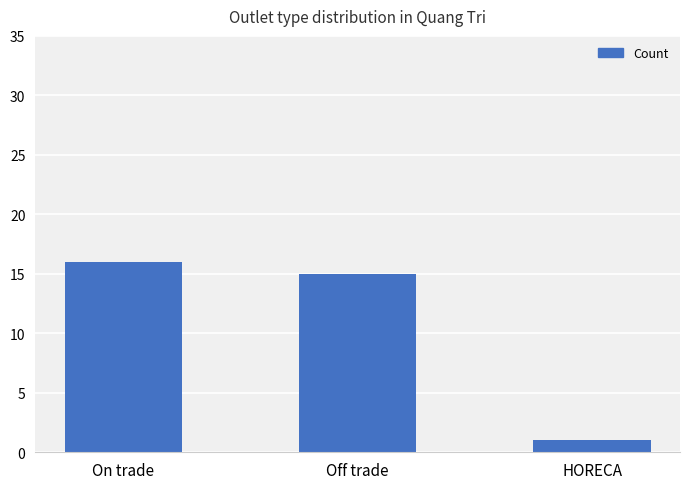

Reading left to right, transcribe all the data shown in this chart.

On trade=16	Off trade=15	HORECA=1